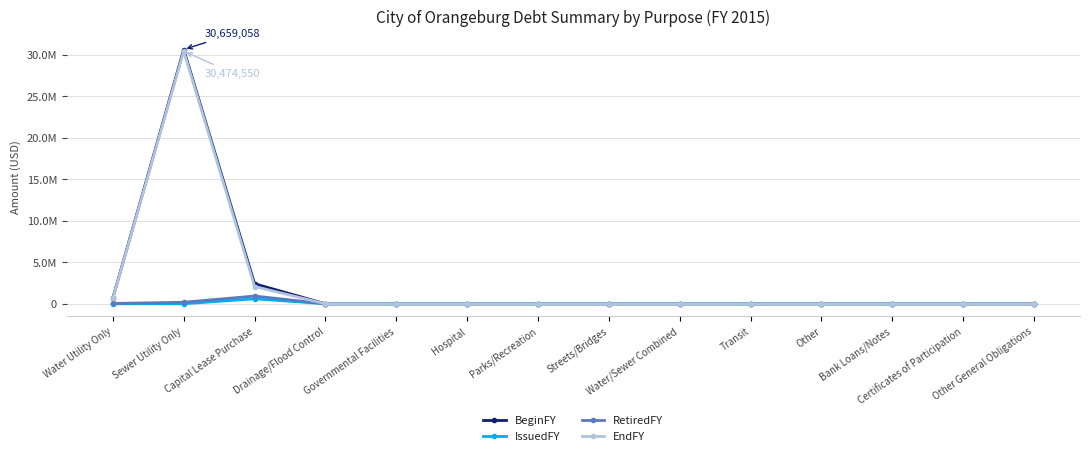

What position from the right is Capital Lease Purchase?

12